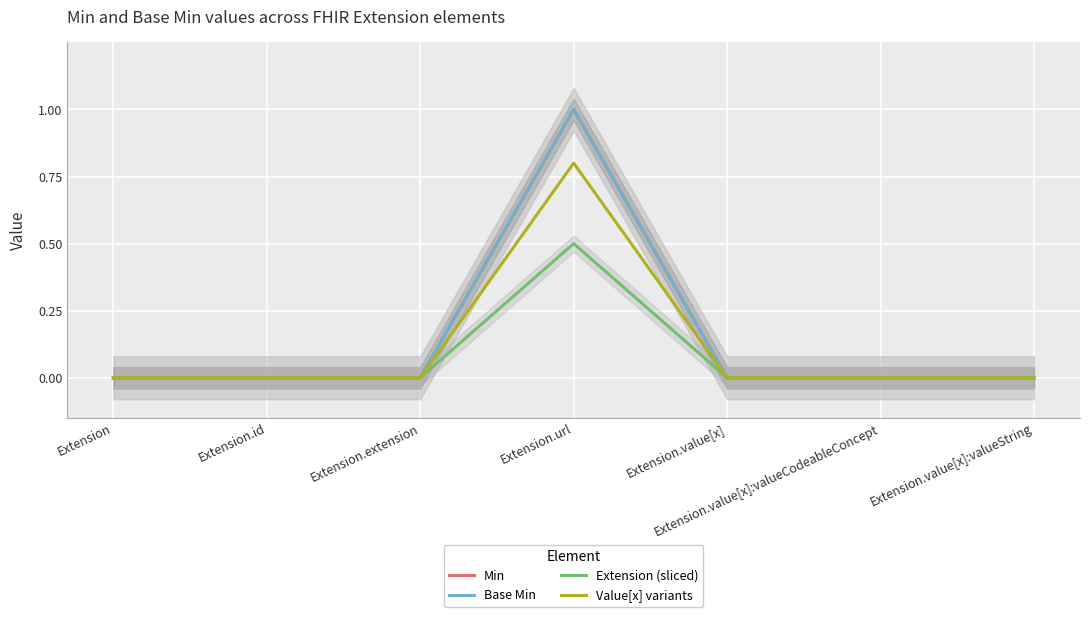

How many lines are shown in the chart?

4